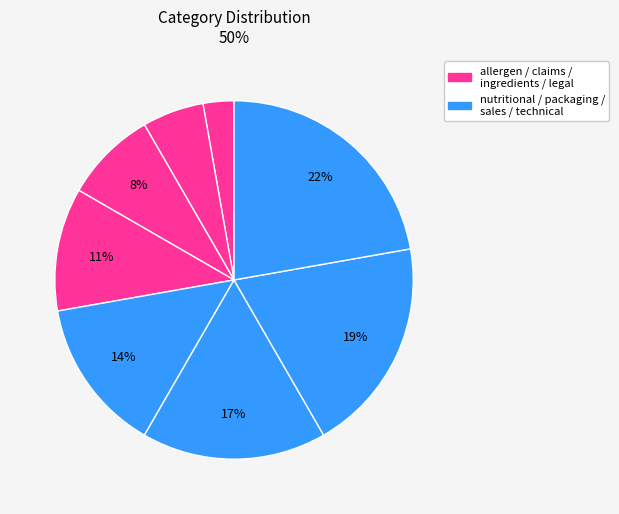

How many slices are in this pie chart?

8